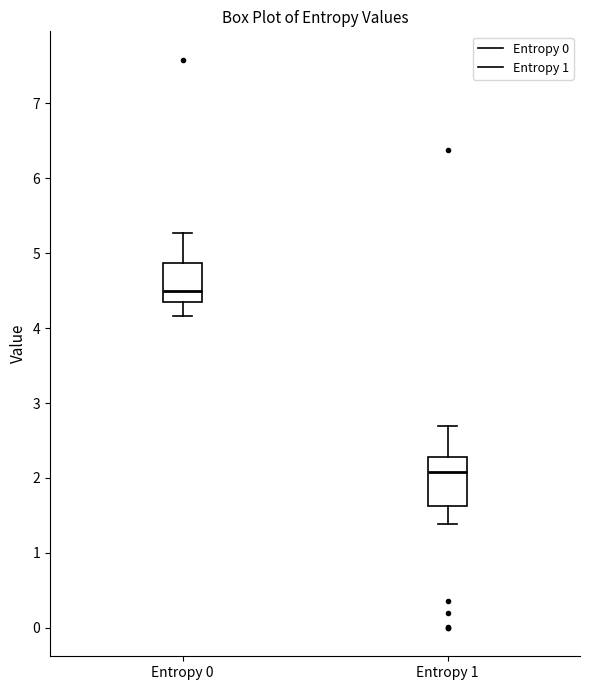

Comparing the boxes themselves (not the whiskers), which one is the tallest?

Entropy 1